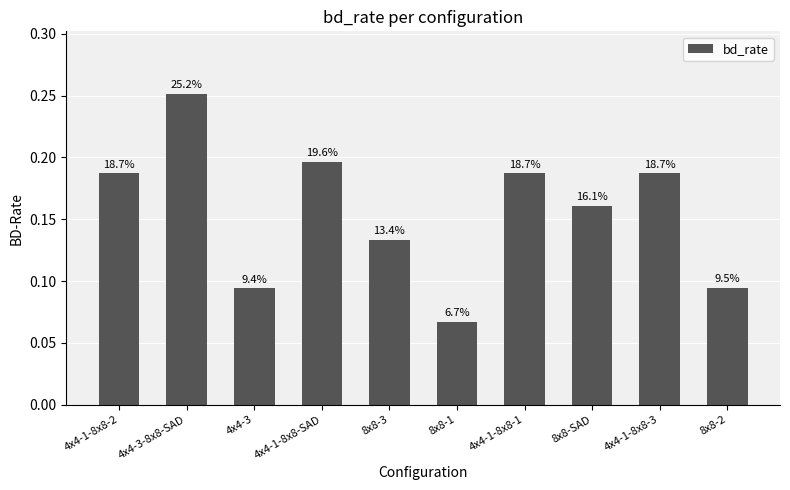

True or false: the data shows 0.2 at 4x4-1-8x8-1.

True